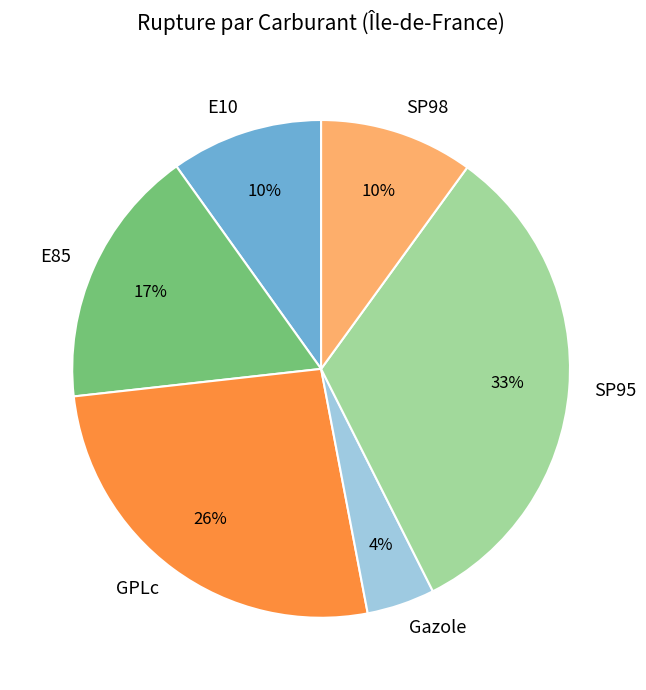

To the nearest percent, what percentage of the pie is E10?

10%